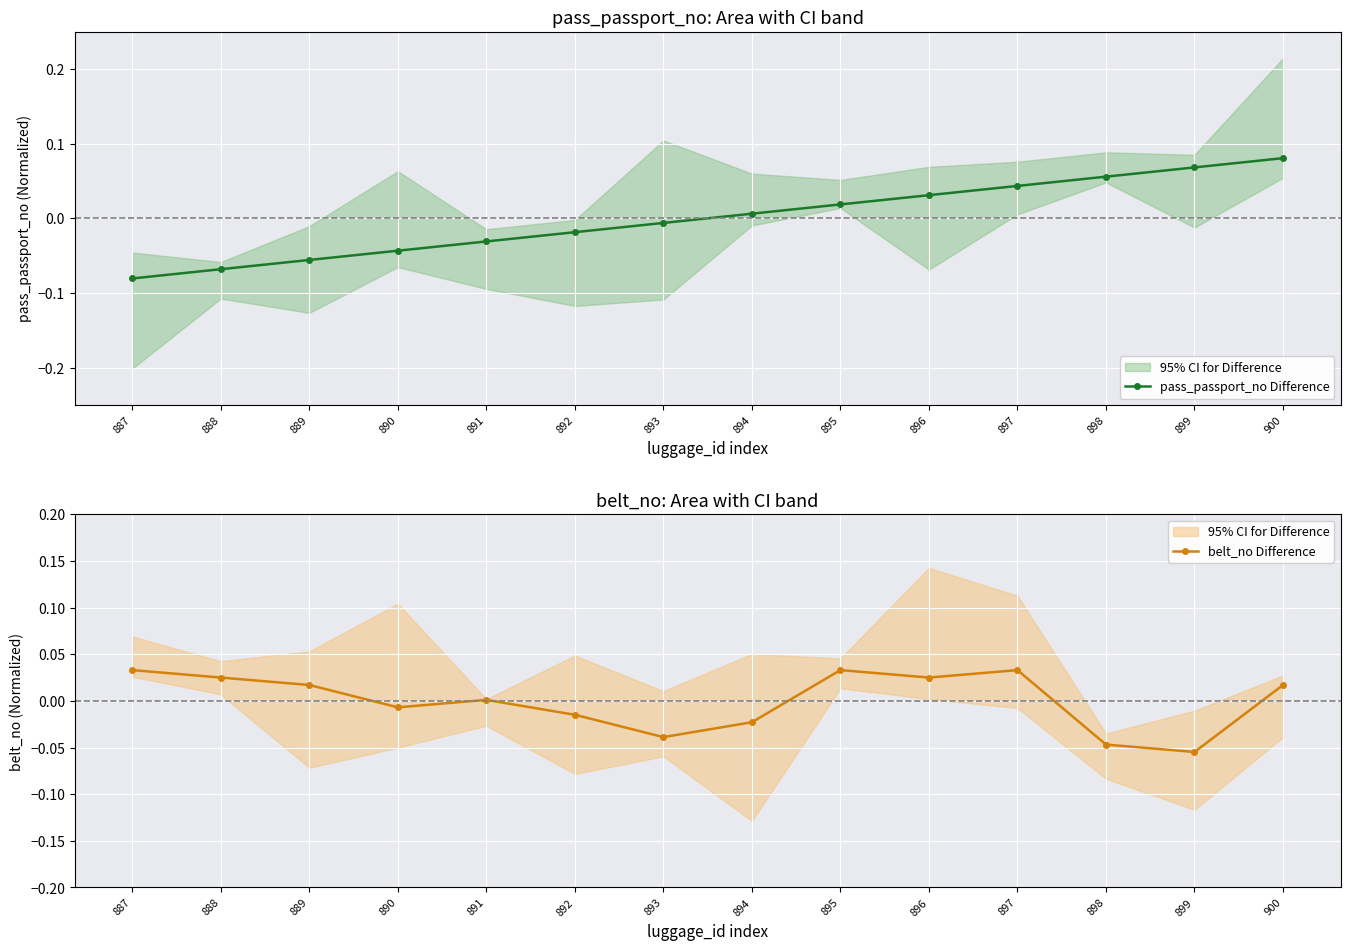

Which category has the highest value across all series?

900